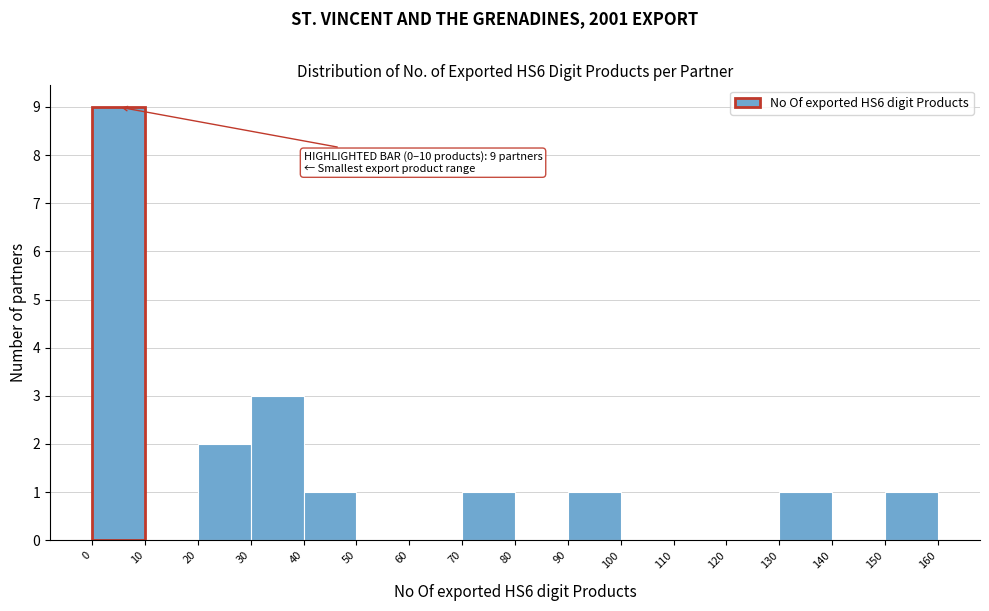

Over which range of the x-axis is the bar tallest?

0 to 10